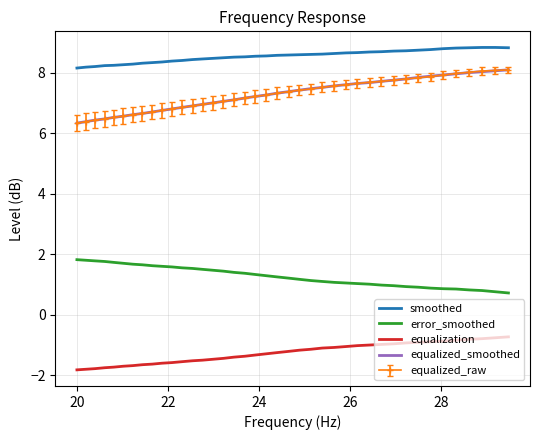

True or false: equalized_smoothed and equalization intersect in this chart.

False